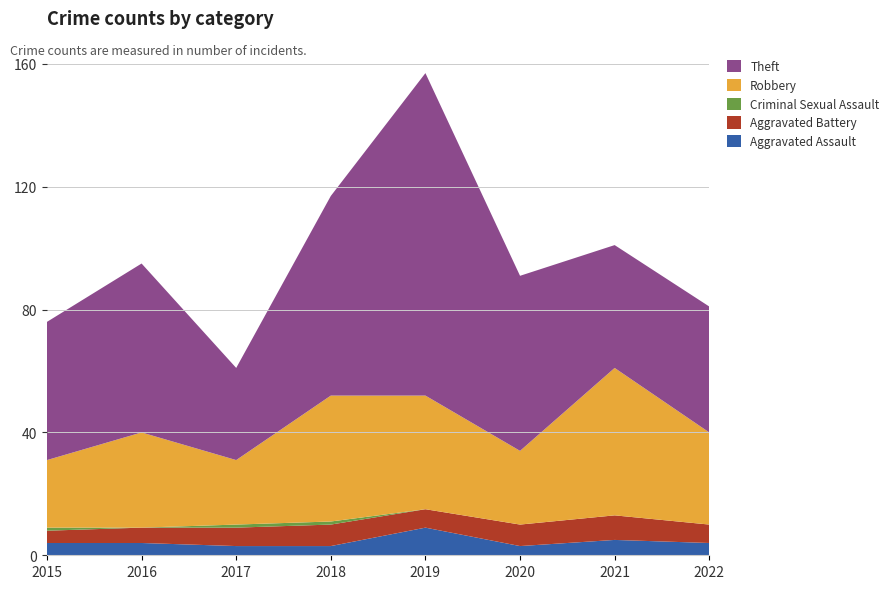

Reading right to left, list all the values displayed in this chart.

Aggravated Assault: 2022=4	2021=5	2020=3	2019=9	2018=3	2017=3	2016=4	2015=4
Aggravated Battery: 2022=6	2021=8	2020=7	2019=6	2018=7	2017=6	2016=5	2015=4
Criminal Sexual Assault: 2022=0	2021=0	2020=0	2019=0	2018=1	2017=1	2016=0	2015=1
Robbery: 2022=30	2021=48	2020=24	2019=37	2018=41	2017=21	2016=31	2015=22
Theft: 2022=41	2021=40	2020=57	2019=105	2018=65	2017=30	2016=55	2015=45